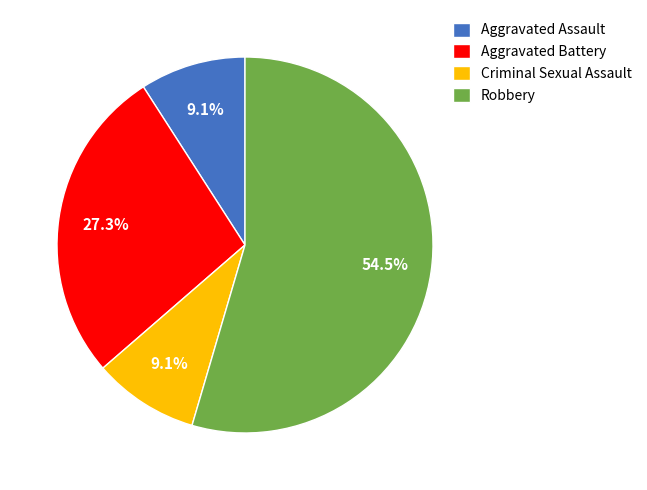

True or false: Aggravated Assault accounts for 9% of the total.

True